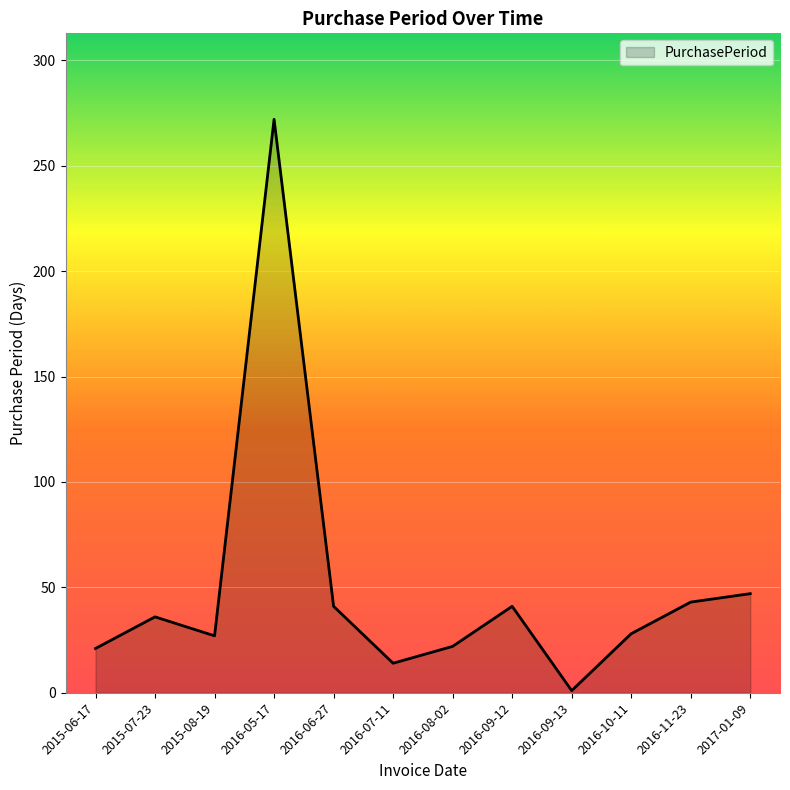

What is the approximate value at 2016-10-11, to the nearest 5?

30